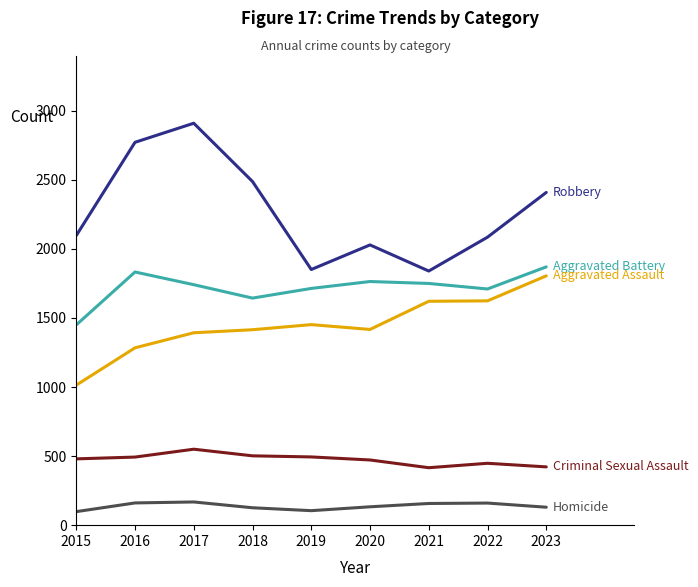

At which category does the chart reach its peak across all series?

2017